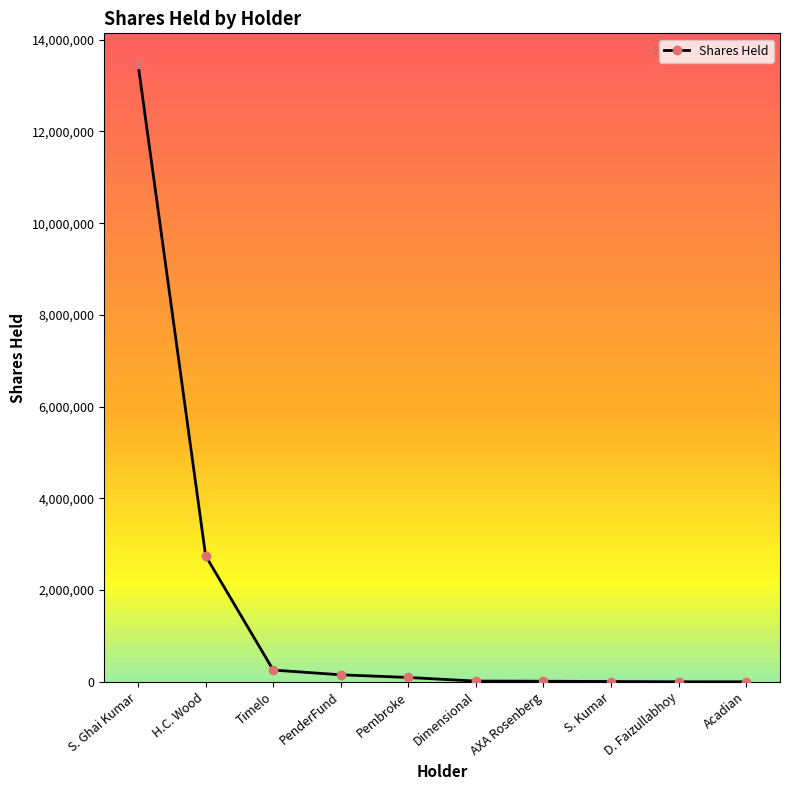

What is the maximum value shown in the chart?

13467293